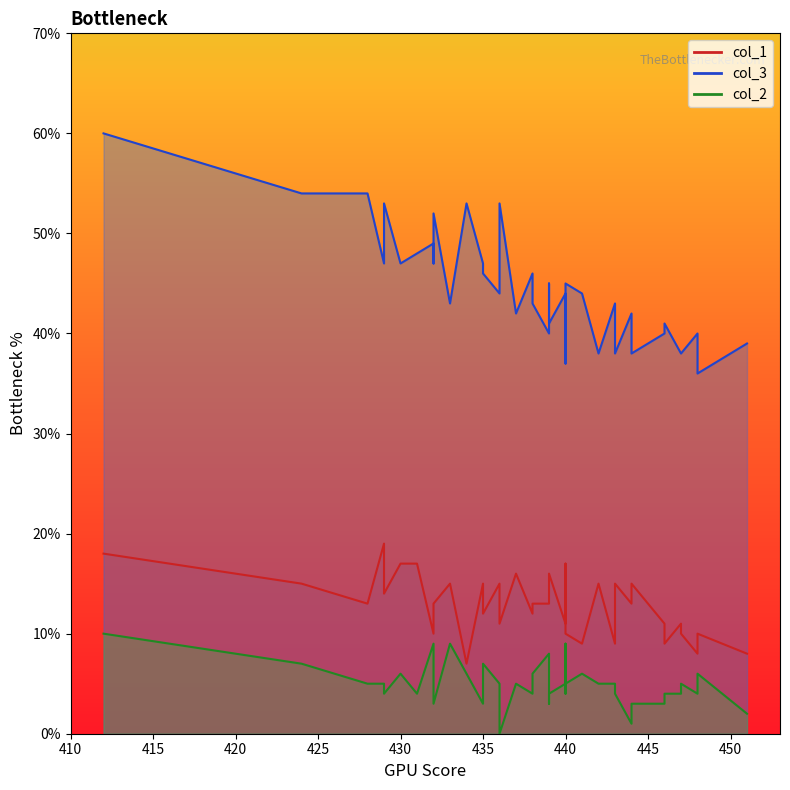

True or false: col_1 and col_2 cross at least once.

False